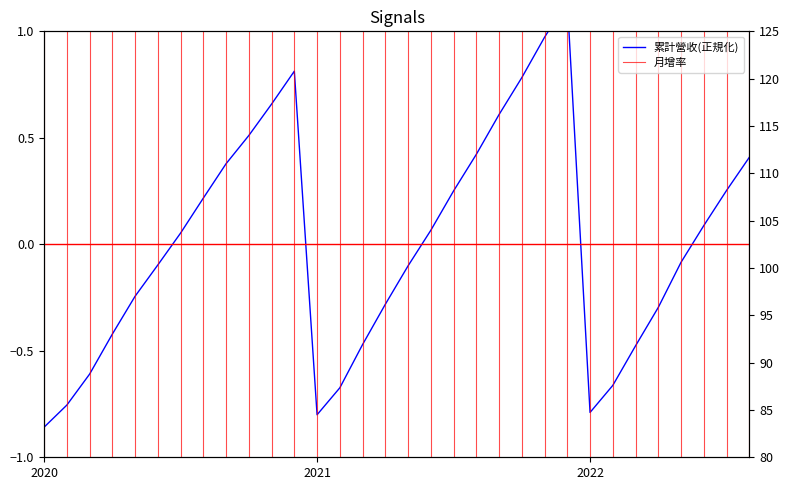

What position from the right is 2021-11?

10